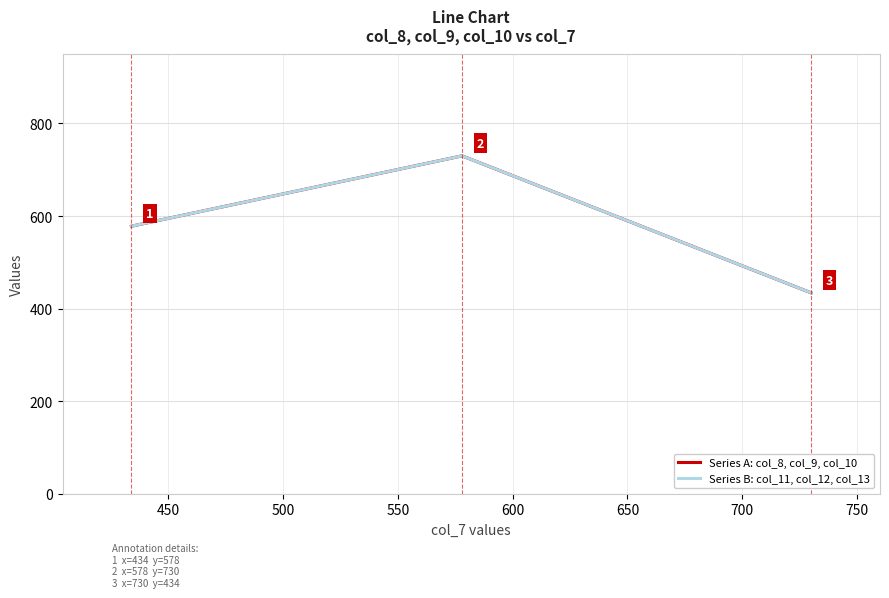

Which series has the largest range (max minus min)?

Series A: col_8, col_9, col_10